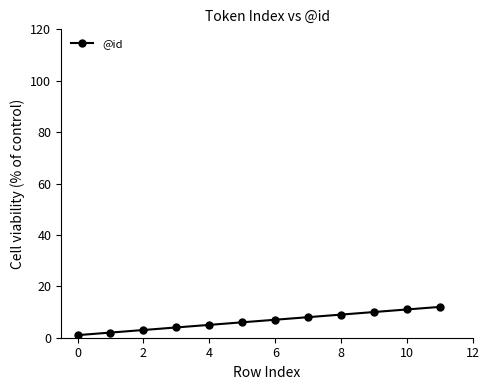

Reading left to right, what are all the values shown in this chart?

1	2	3	4	5	6	7	8	9	10	11	12